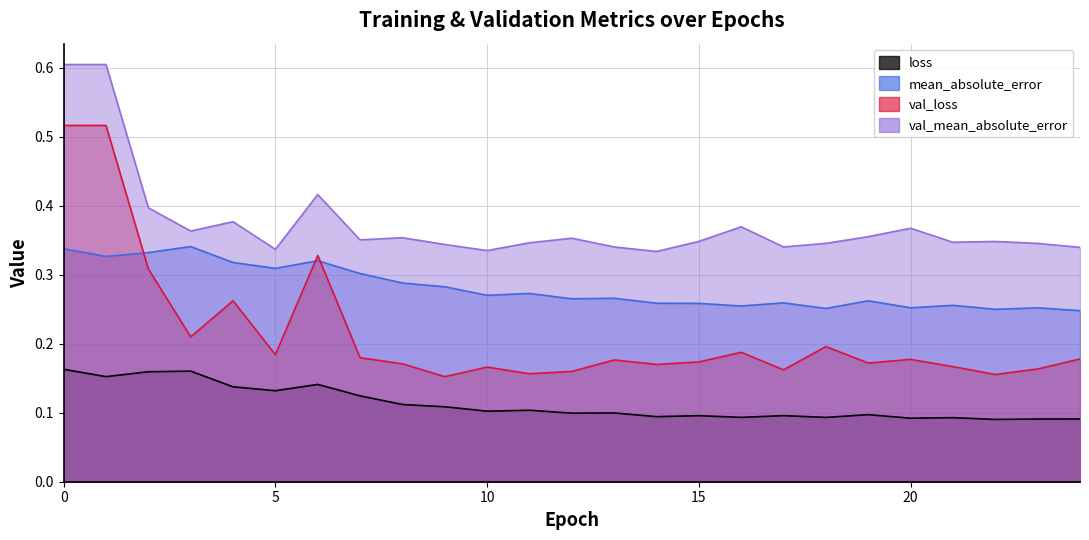

Where is the first local maximum for val_loss?

4